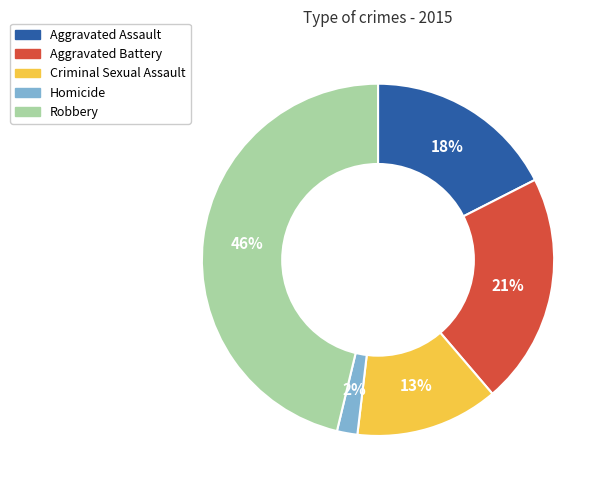

Is it true that Aggravated Assault is 18% of the pie?

True